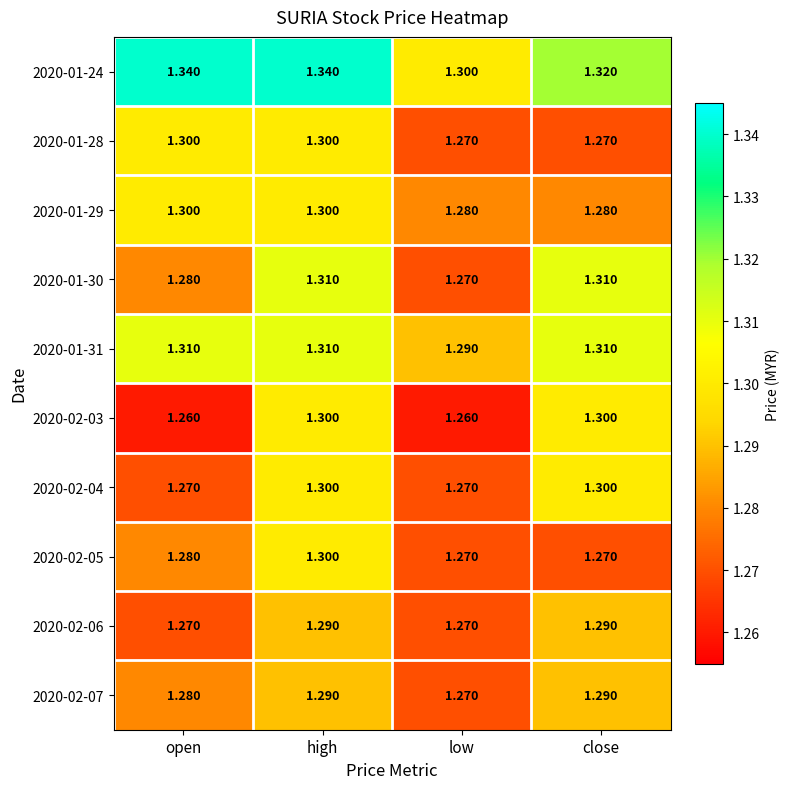

At which category is the sum across all series the highest?

high